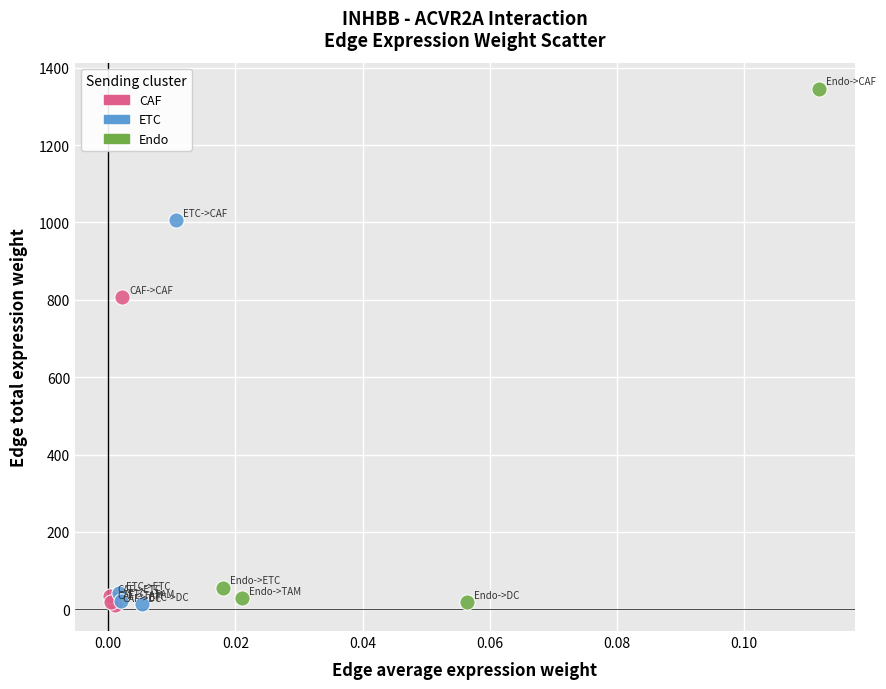

Which series reaches the maximum Y coordinate?

Endo